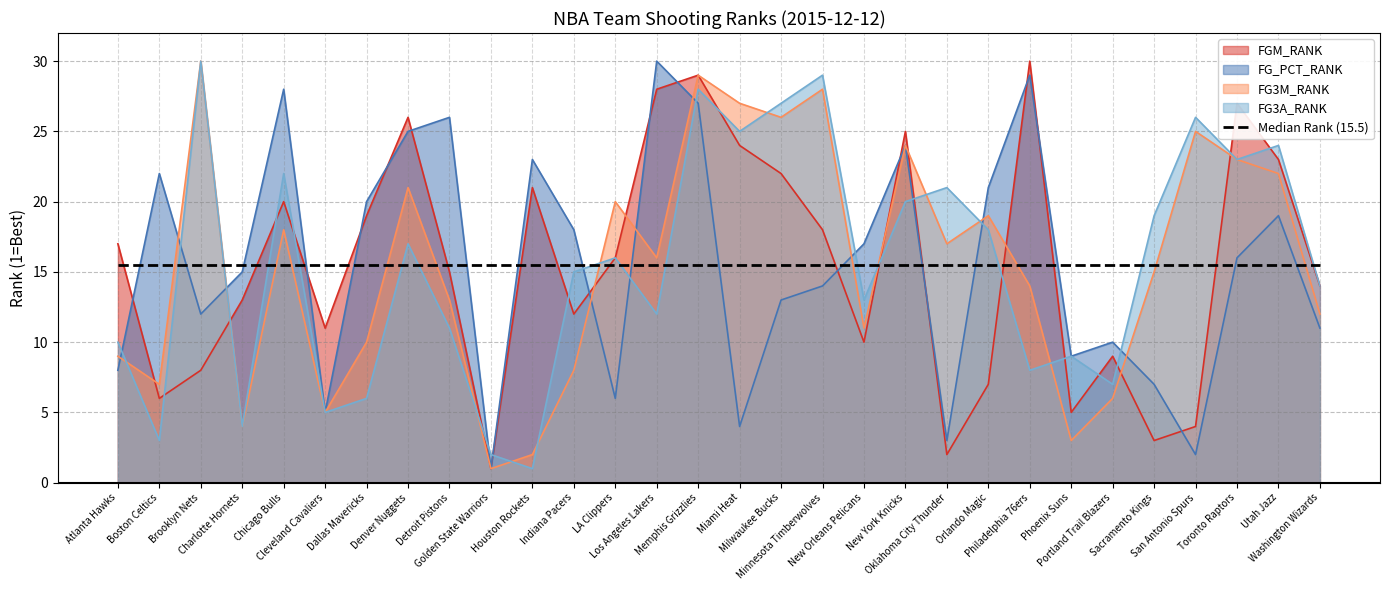

Reading right to left, list all the values displayed in this chart.

FGM_RANK: Washington Wizards=14	Utah Jazz=23	Toronto Raptors=27	San Antonio Spurs=4	Sacramento Kings=3	Portland Trail Blazers=9	Phoenix Suns=5	Philadelphia 76ers=30	Orlando Magic=7	Oklahoma City Thunder=2	New York Knicks=25	New Orleans Pelicans=10	Minnesota Timberwolves=18	Milwaukee Bucks=22	Miami Heat=24	Memphis Grizzlies=29	Los Angeles Lakers=28	LA Clippers=16	Indiana Pacers=12	Houston Rockets=21	Golden State Warriors=1	Detroit Pistons=15	Denver Nuggets=26	Dallas Mavericks=19	Cleveland Cavaliers=11	Chicago Bulls=20	Charlotte Hornets=13	Brooklyn Nets=8	Boston Celtics=6	Atlanta Hawks=17
FG_PCT_RANK: Washington Wizards=11	Utah Jazz=19	Toronto Raptors=16	San Antonio Spurs=2	Sacramento Kings=7	Portland Trail Blazers=10	Phoenix Suns=9	Philadelphia 76ers=29	Orlando Magic=21	Oklahoma City Thunder=3	New York Knicks=24	New Orleans Pelicans=17	Minnesota Timberwolves=14	Milwaukee Bucks=13	Miami Heat=4	Memphis Grizzlies=27	Los Angeles Lakers=30	LA Clippers=6	Indiana Pacers=18	Houston Rockets=23	Golden State Warriors=1	Detroit Pistons=26	Denver Nuggets=25	Dallas Mavericks=20	Cleveland Cavaliers=5	Chicago Bulls=28	Charlotte Hornets=15	Brooklyn Nets=12	Boston Celtics=22	Atlanta Hawks=8
FG3M_RANK: Washington Wizards=12	Utah Jazz=22	Toronto Raptors=23	San Antonio Spurs=25	Sacramento Kings=15	Portland Trail Blazers=6	Phoenix Suns=3	Philadelphia 76ers=14	Orlando Magic=19	Oklahoma City Thunder=17	New York Knicks=24	New Orleans Pelicans=11	Minnesota Timberwolves=28	Milwaukee Bucks=26	Miami Heat=27	Memphis Grizzlies=29	Los Angeles Lakers=16	LA Clippers=20	Indiana Pacers=8	Houston Rockets=2	Golden State Warriors=1	Detroit Pistons=13	Denver Nuggets=21	Dallas Mavericks=10	Cleveland Cavaliers=5	Chicago Bulls=18	Charlotte Hornets=4	Brooklyn Nets=30	Boston Celtics=7	Atlanta Hawks=9
FG3A_RANK: Washington Wizards=14	Utah Jazz=24	Toronto Raptors=23	San Antonio Spurs=26	Sacramento Kings=19	Portland Trail Blazers=7	Phoenix Suns=9	Philadelphia 76ers=8	Orlando Magic=18	Oklahoma City Thunder=21	New York Knicks=20	New Orleans Pelicans=13	Minnesota Timberwolves=29	Milwaukee Bucks=27	Miami Heat=25	Memphis Grizzlies=28	Los Angeles Lakers=12	LA Clippers=16	Indiana Pacers=15	Houston Rockets=1	Golden State Warriors=2	Detroit Pistons=11	Denver Nuggets=17	Dallas Mavericks=6	Cleveland Cavaliers=5	Chicago Bulls=22	Charlotte Hornets=4	Brooklyn Nets=30	Boston Celtics=3	Atlanta Hawks=10